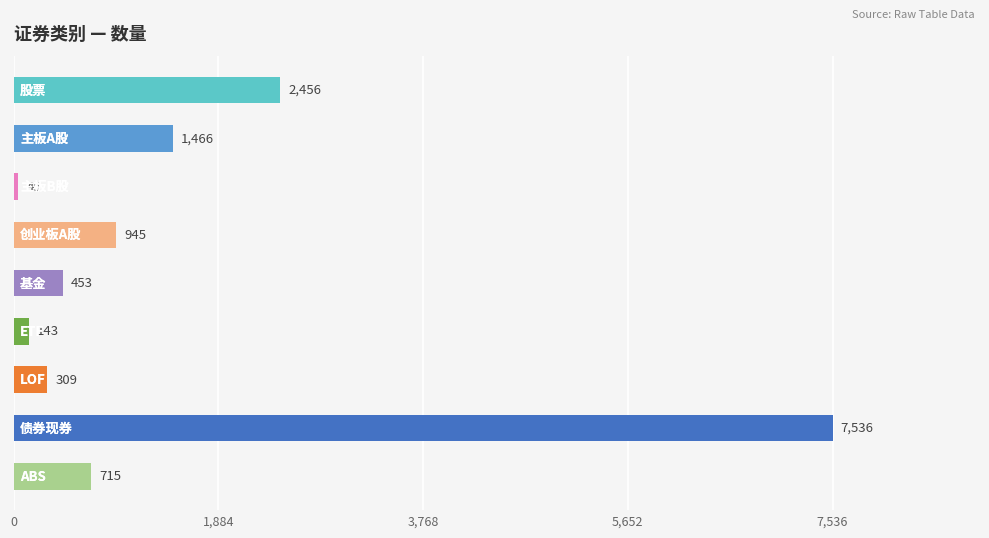

What is the difference between the maximum and minimum values?

7491